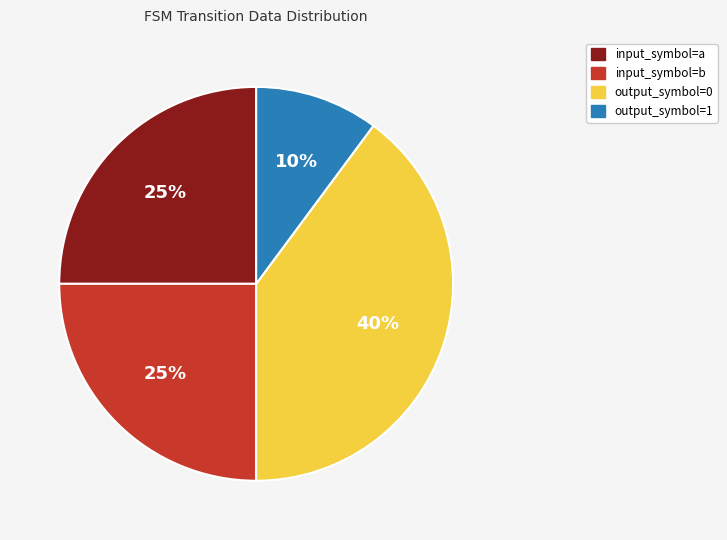

Is there a majority slice in this chart?

No